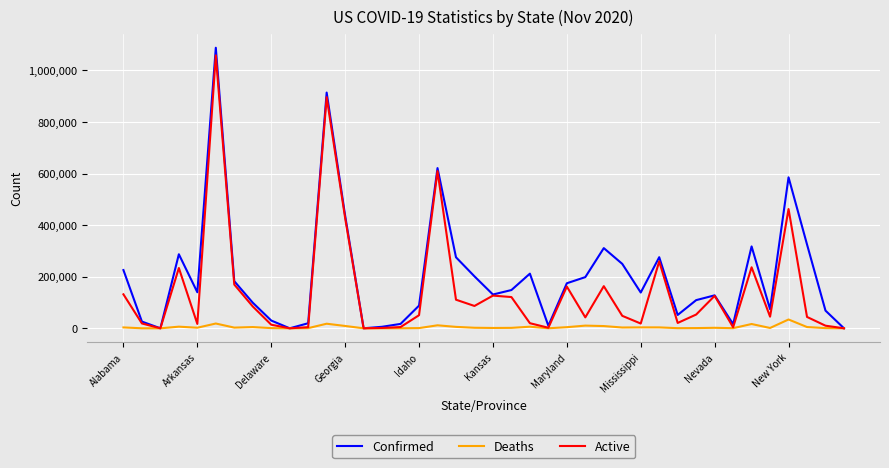

Which series has the widest spread of values?

Confirmed